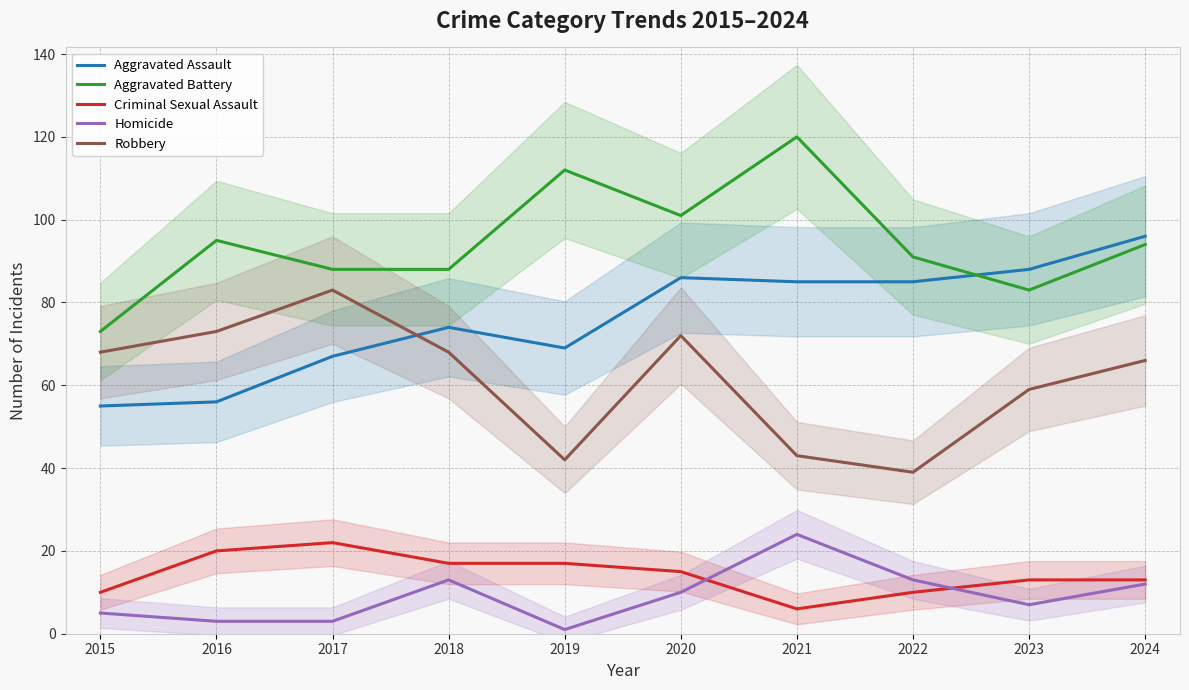

Which category has the highest value across all series?

2021